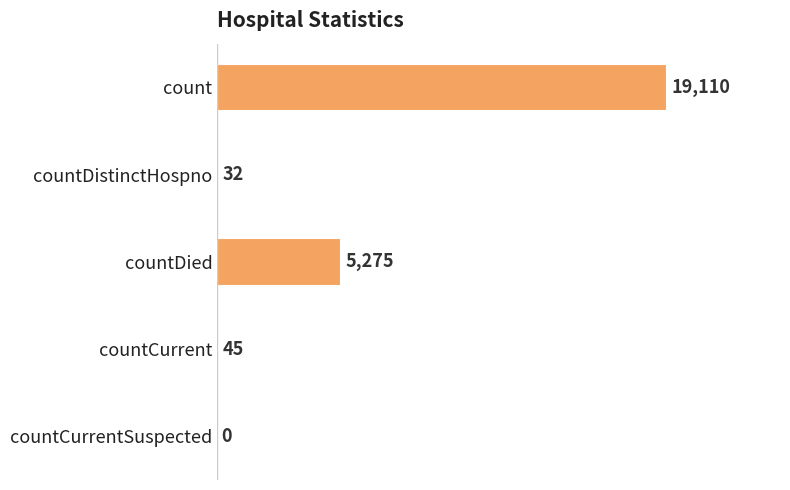

Approximately how many times larger is the value at countDied compared to countCurrent?

117.2